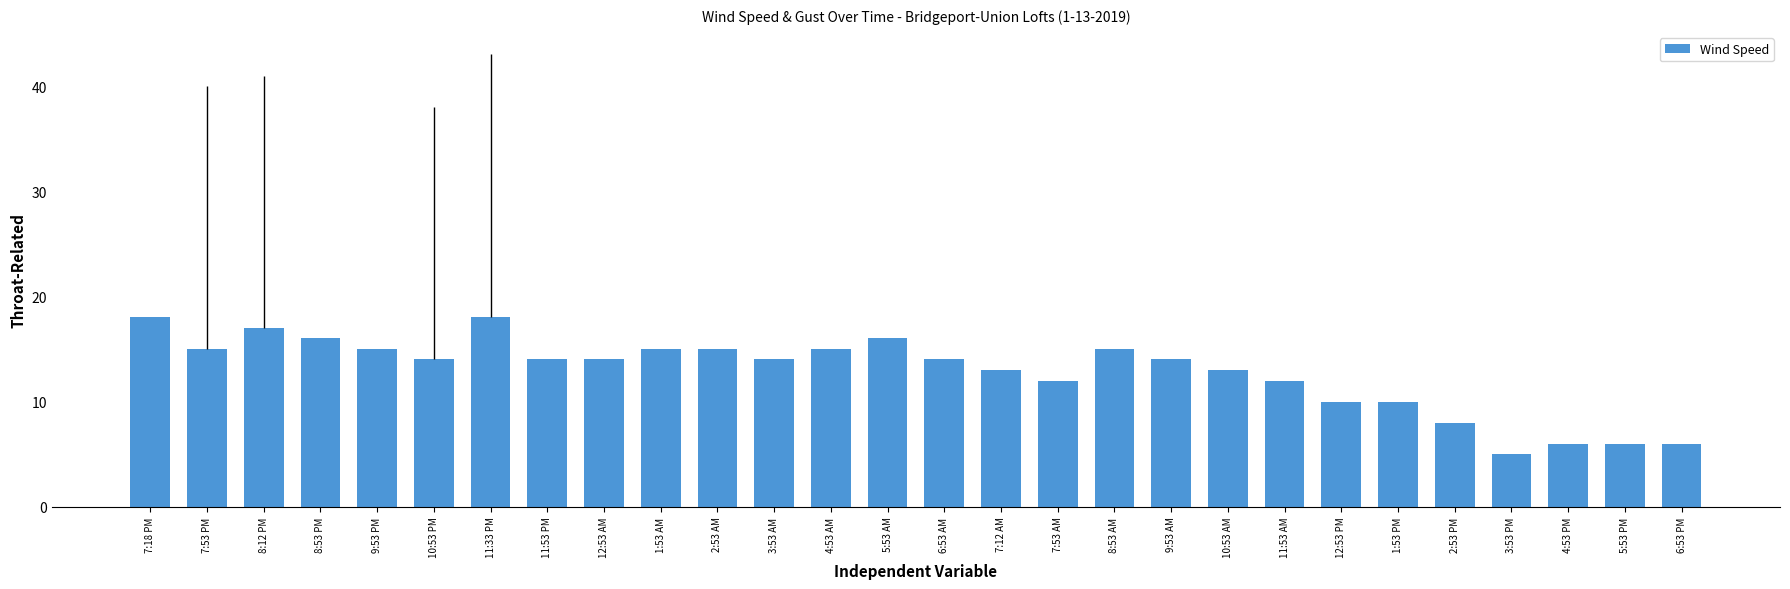

Is it true that the value at 2:53 AM is 15?

True